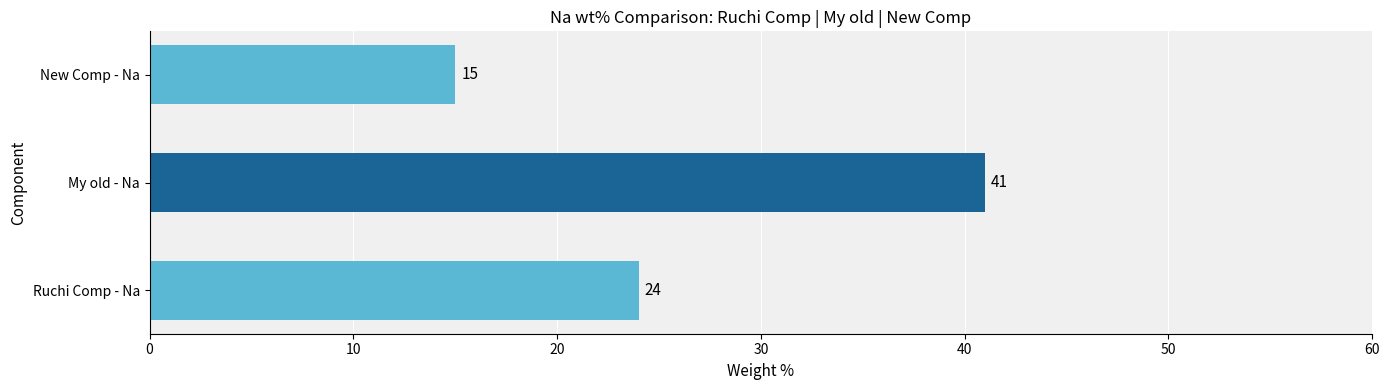

What is the change in value from Ruchi Comp - Na to New Comp - Na?

-9